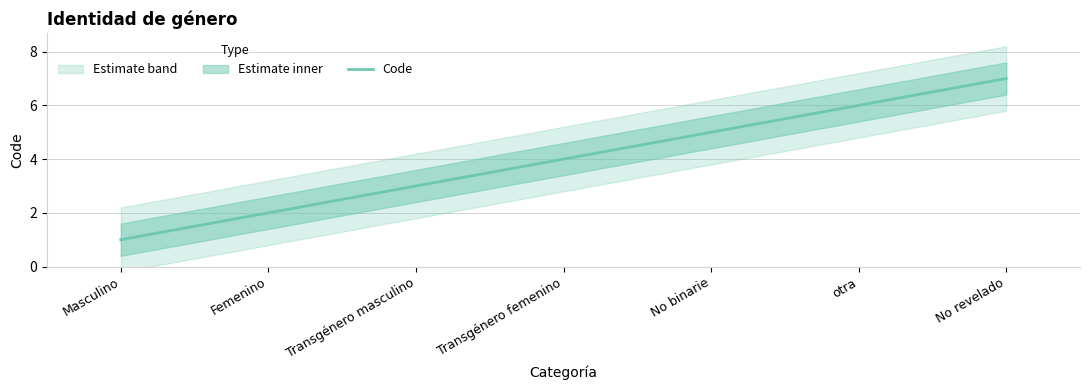

The value at Transgénero femenino is 4. True or false?

True